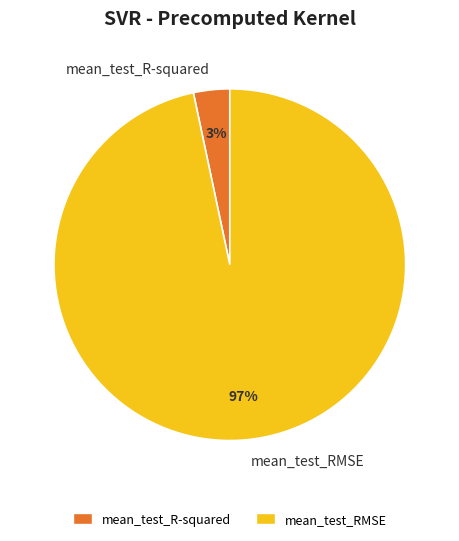

How many segments does this pie chart have?

2